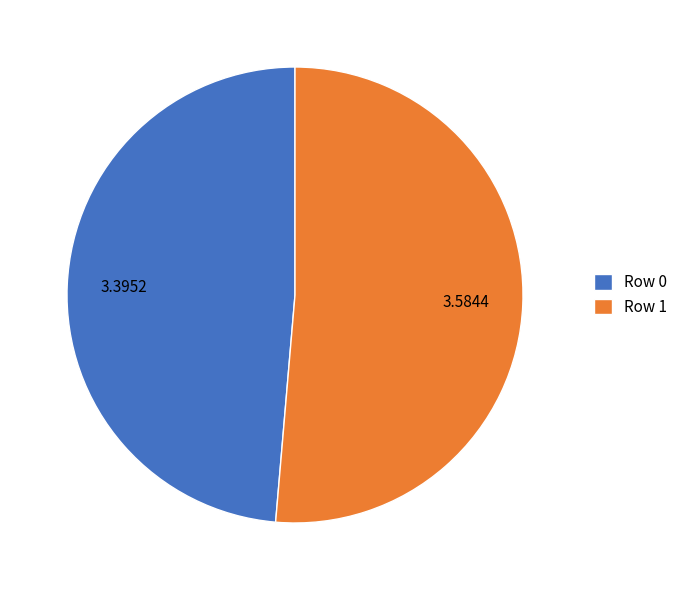

Which category has the smallest portion of the pie?

Row 0